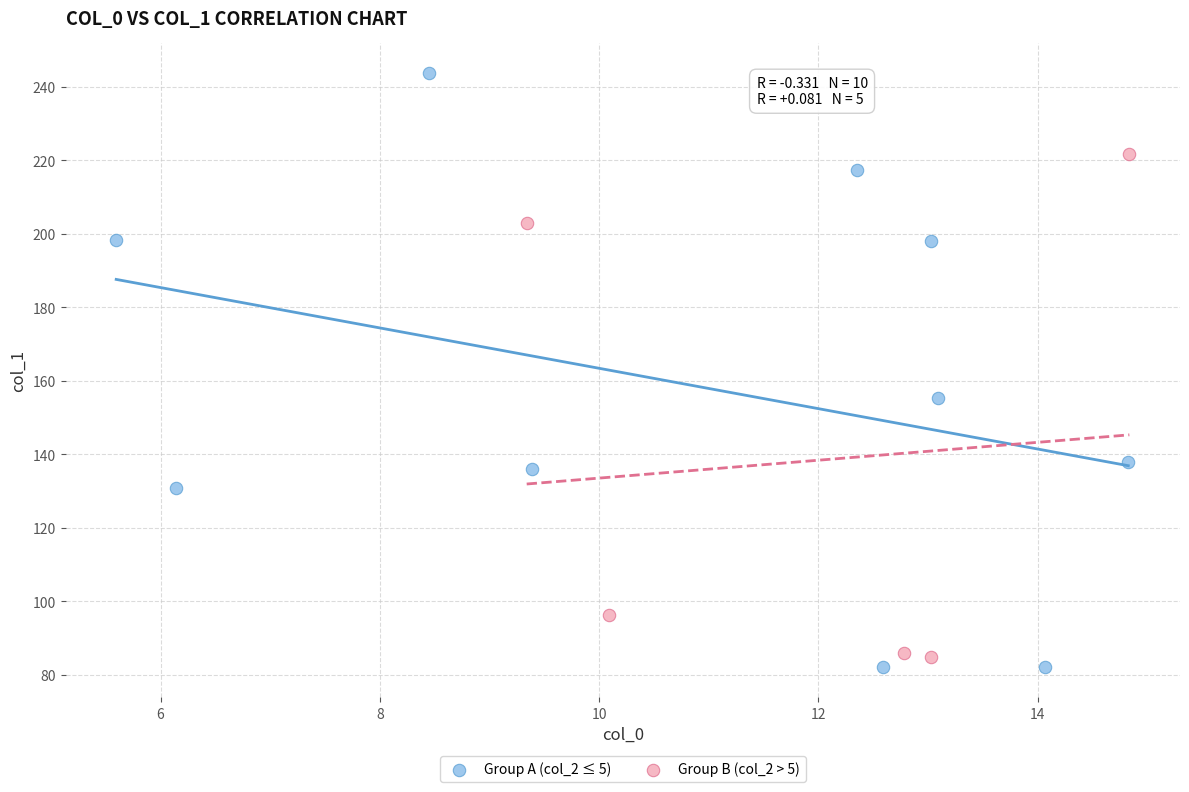

Which series reaches the maximum Y coordinate?

Group A (col_2 ≤ 5)